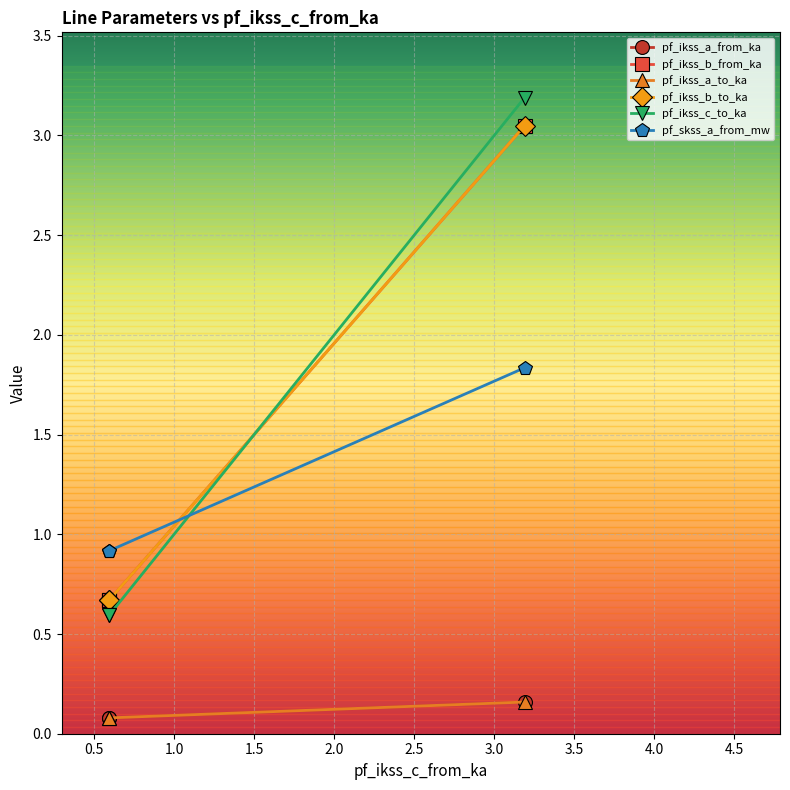

How many lines are shown in the chart?

6